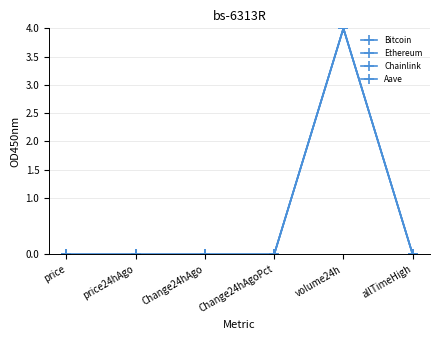

Where is the first local minimum for Chainlink?

Change24hAgo